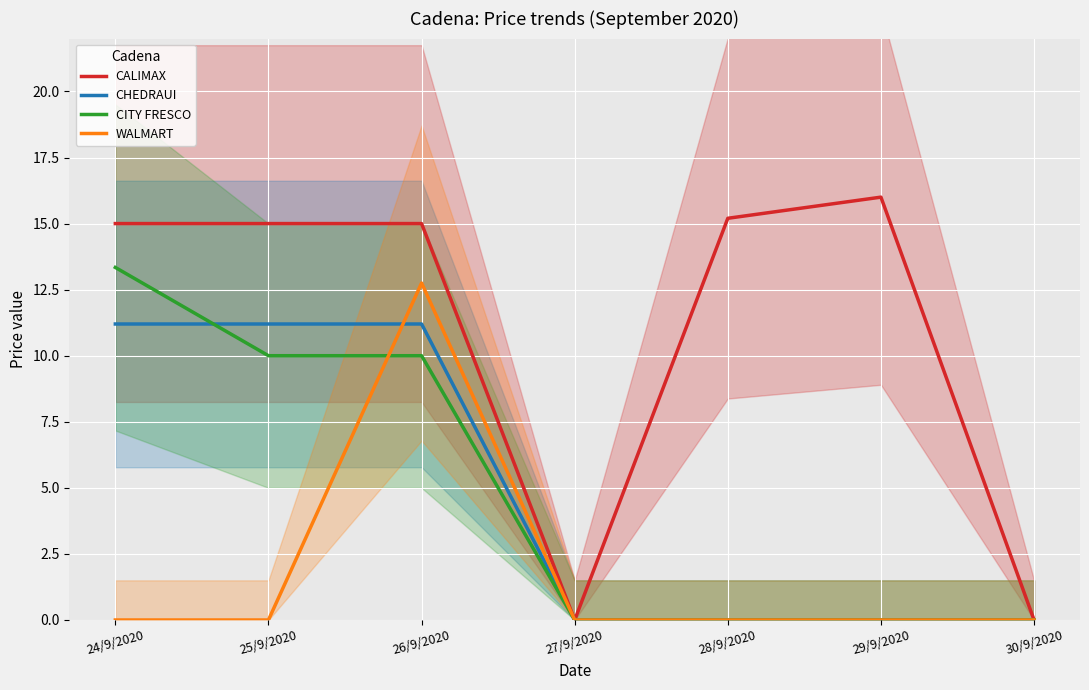

The value of CITY FRESCO at 28/9/2020 is 4.5. True or false?

False